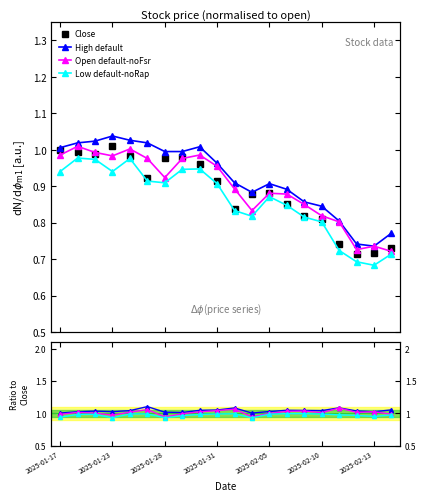

What is the sum of all Close values?

17.7